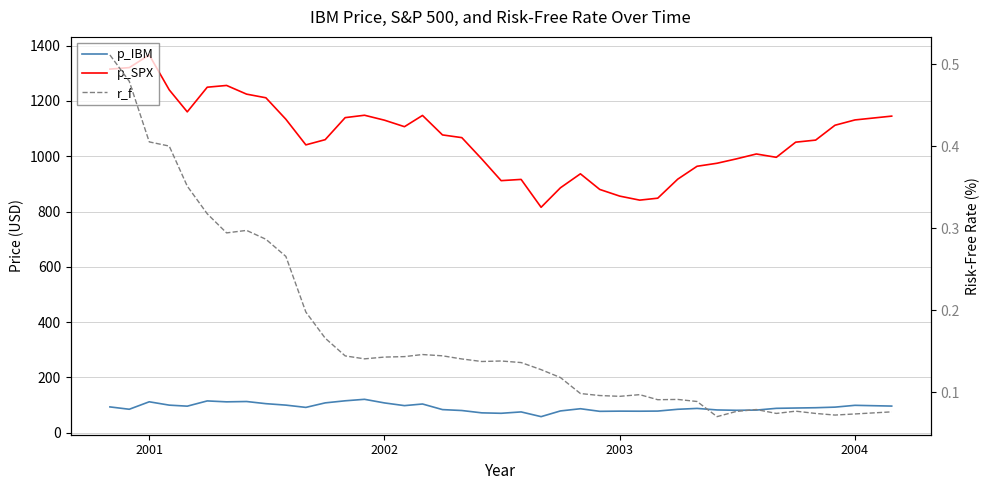

The p_SPX series shows 2330.6 at 2000. True or false?

False